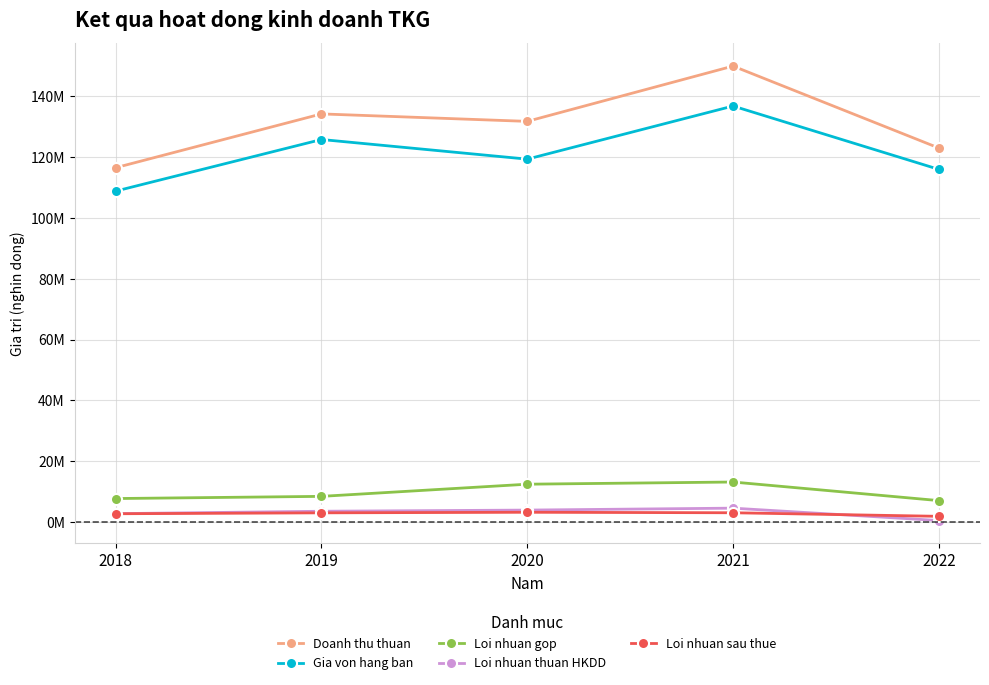

What are all the series names shown in the legend?

Doanh thu thuan, Gia von hang ban, Loi nhuan gop, Loi nhuan thuan HKDD, Loi nhuan sau thue